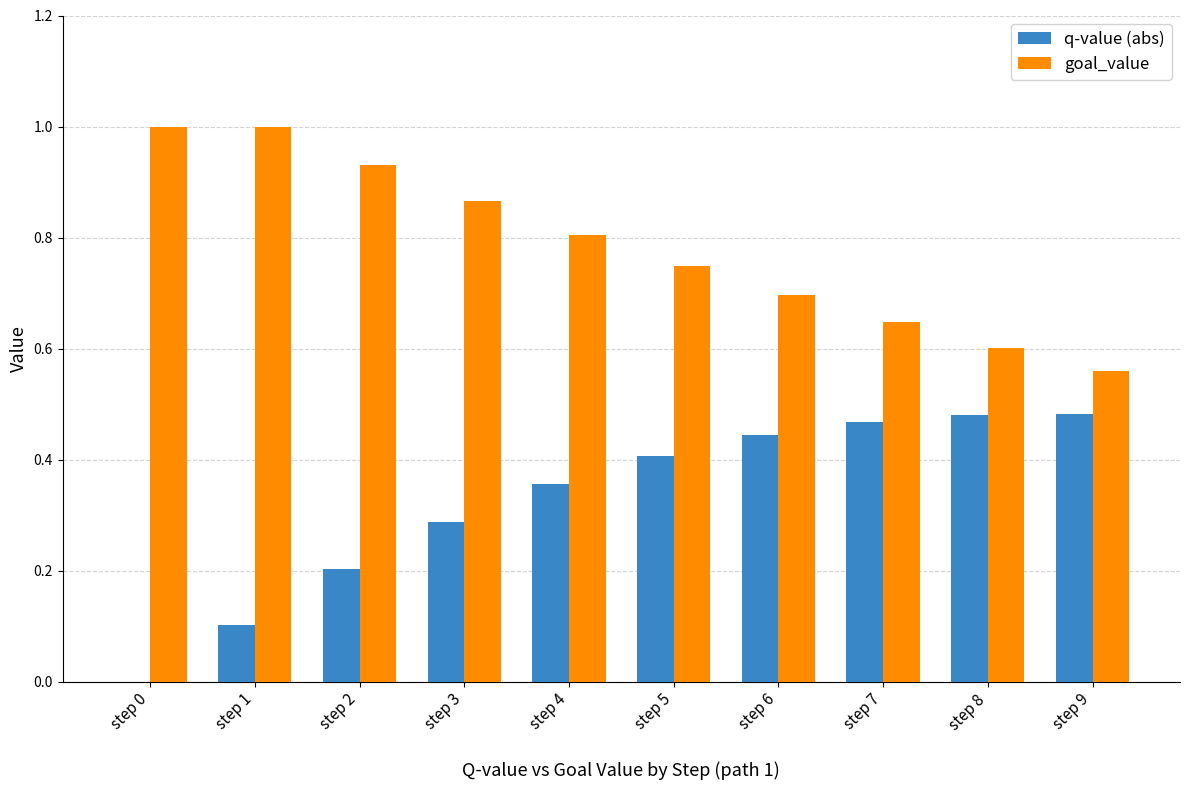

Between step 3 and step 9, which series saw the biggest shift?

goal_value